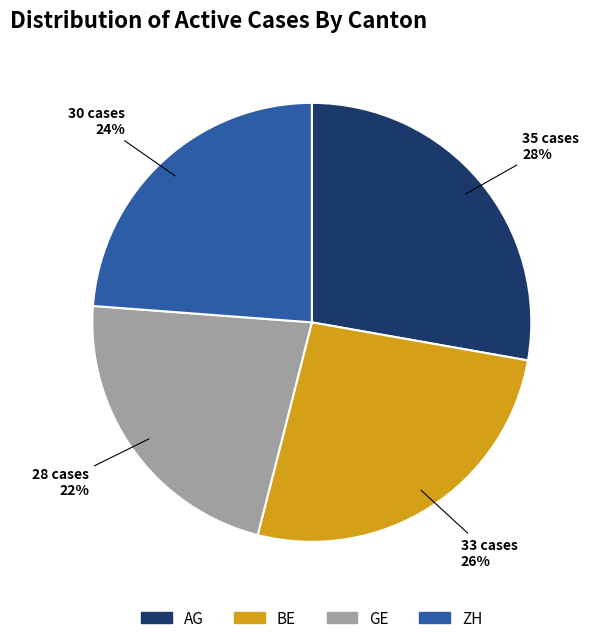

What percentage is the BE slice, to the nearest percent?

26%